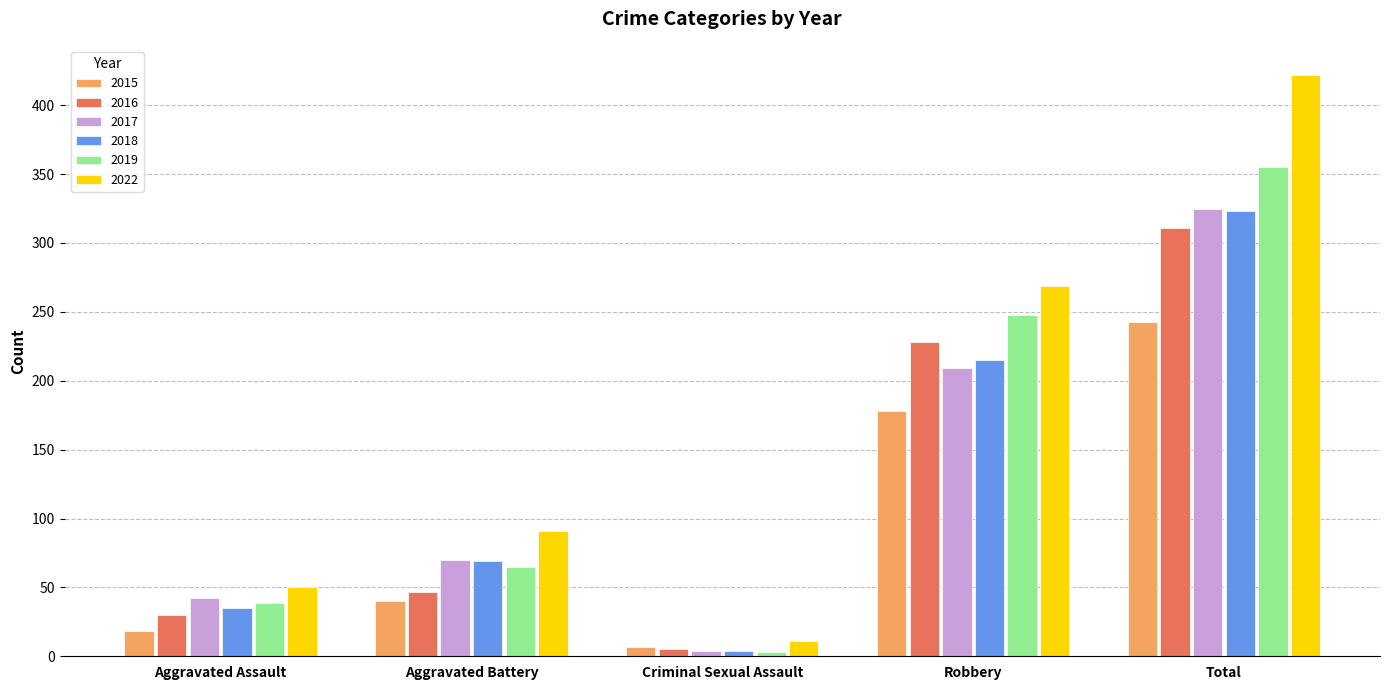

What is the label of the 4th bar from the right?

Aggravated Battery